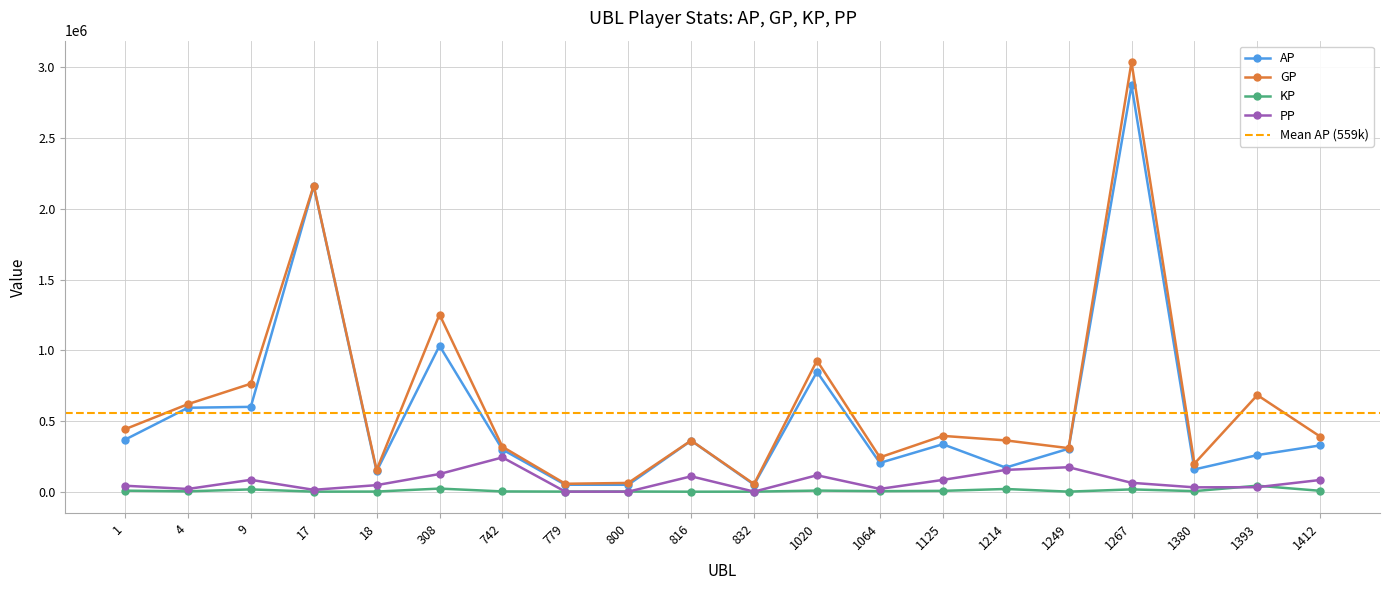

What is the sum of all AP values?

11187052.0